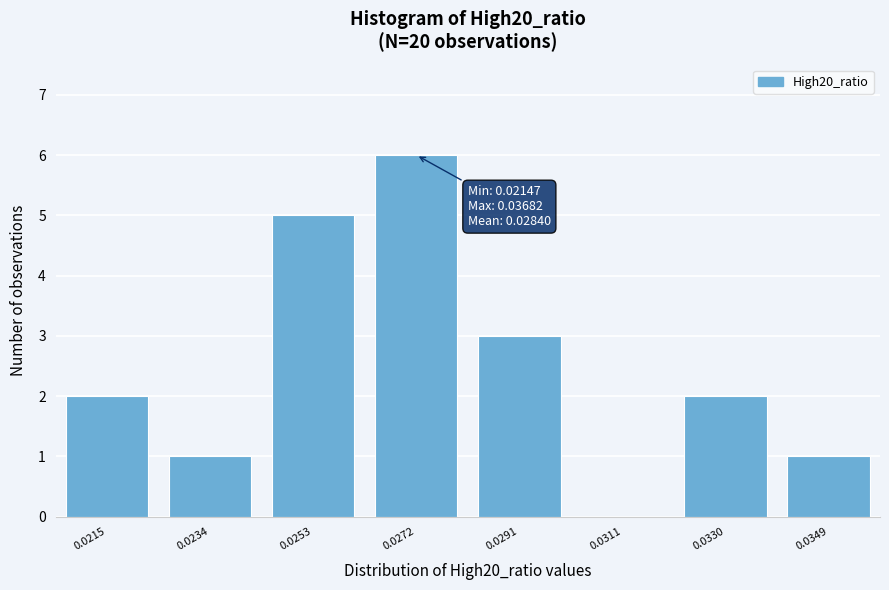

Reading left to right, transcribe all the data shown in this chart.

0.0215=2	0.0234=1	0.0253=5	0.0272=6	0.0291=3	0.0311=0	0.0330=2	0.0349=1